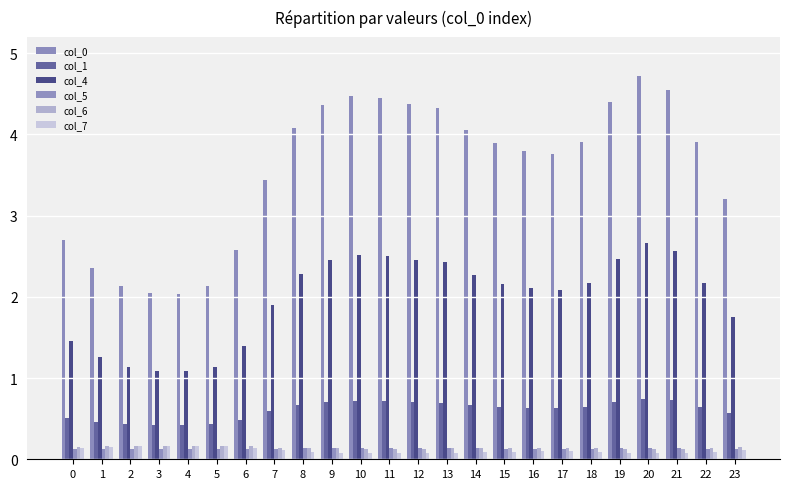

Reading left to right, list all the values displayed in this chart.

col_0: 0=2.7	1=2.3	2=2.1	3=2.0	4=2.0	5=2.1	6=2.6	7=3.4	8=4.1	9=4.4	10=4.5	11=4.5	12=4.4	13=4.3	14=4.1	15=3.9	16=3.8	17=3.8	18=3.9	19=4.4	20=4.7	21=4.5	22=3.9	23=3.2
col_1: 0=0.5	1=0.5	2=0.4	3=0.4	4=0.4	5=0.4	6=0.5	7=0.6	8=0.7	9=0.7	10=0.7	11=0.7	12=0.7	13=0.7	14=0.7	15=0.6	16=0.6	17=0.6	18=0.6	19=0.7	20=0.7	21=0.7	22=0.6	23=0.6
col_4: 0=1.5	1=1.3	2=1.1	3=1.1	4=1.1	5=1.1	6=1.4	7=1.9	8=2.3	9=2.5	10=2.5	11=2.5	12=2.5	13=2.4	14=2.3	15=2.2	16=2.1	17=2.1	18=2.2	19=2.5	20=2.7	21=2.6	22=2.2	23=1.8
col_5: 0=0.1	1=0.1	2=0.1	3=0.1	4=0.1	5=0.1	6=0.1	7=0.1	8=0.1	9=0.1	10=0.1	11=0.1	12=0.1	13=0.1	14=0.1	15=0.1	16=0.1	17=0.1	18=0.1	19=0.1	20=0.1	21=0.1	22=0.1	23=0.1
col_6: 0=0.2	1=0.2	2=0.2	3=0.2	4=0.2	5=0.2	6=0.2	7=0.1	8=0.1	9=0.1	10=0.1	11=0.1	12=0.1	13=0.1	14=0.1	15=0.1	16=0.1	17=0.1	18=0.1	19=0.1	20=0.1	21=0.1	22=0.1	23=0.1
col_7: 0=0.1	1=0.2	2=0.2	3=0.2	4=0.2	5=0.2	6=0.1	7=0.1	8=0.1	9=0.1	10=0.1	11=0.1	12=0.1	13=0.1	14=0.1	15=0.1	16=0.1	17=0.1	18=0.1	19=0.1	20=0.1	21=0.1	22=0.1	23=0.1